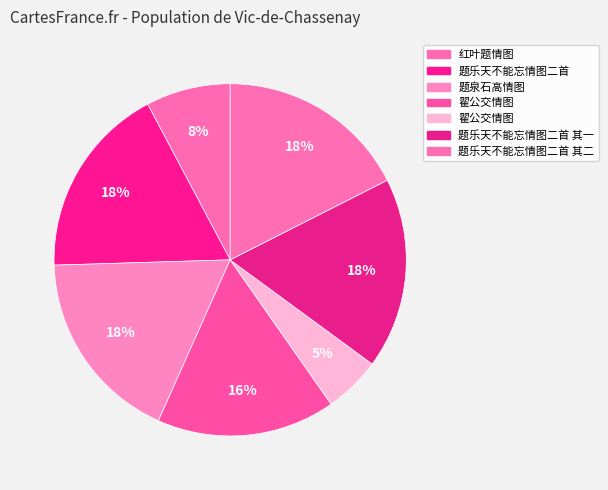

To the nearest percent, what is the average slice percentage?

14%